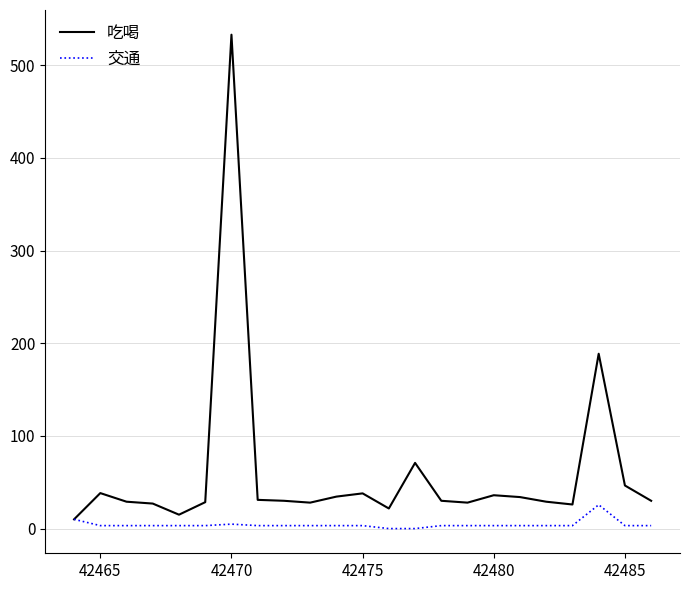

What is the difference between the maximum and minimum values in the 吃喝 series?

523.0